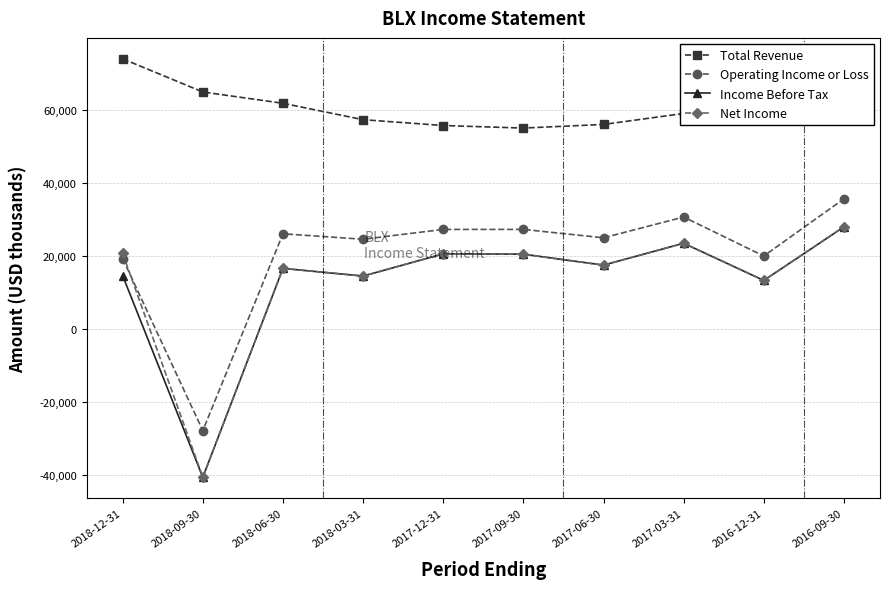

What are all the series names shown in the legend?

Total Revenue, Operating Income or Loss, Income Before Tax, Net Income